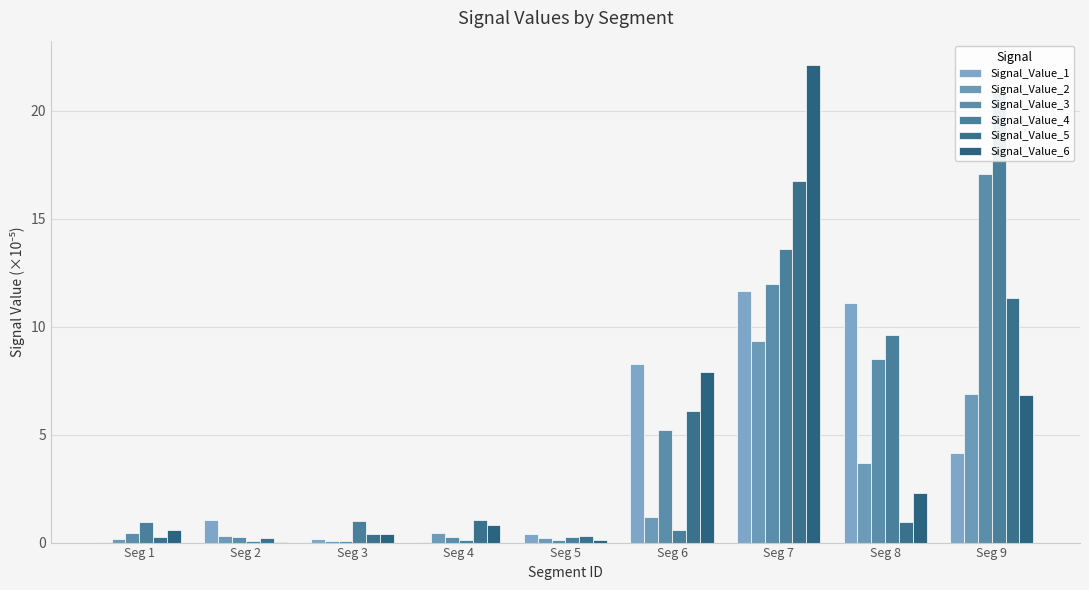

Rank the series by their maximum value, from lowest to highest.

Signal_Value_2, Signal_Value_1, Signal_Value_5, Signal_Value_3, Signal_Value_4, Signal_Value_6